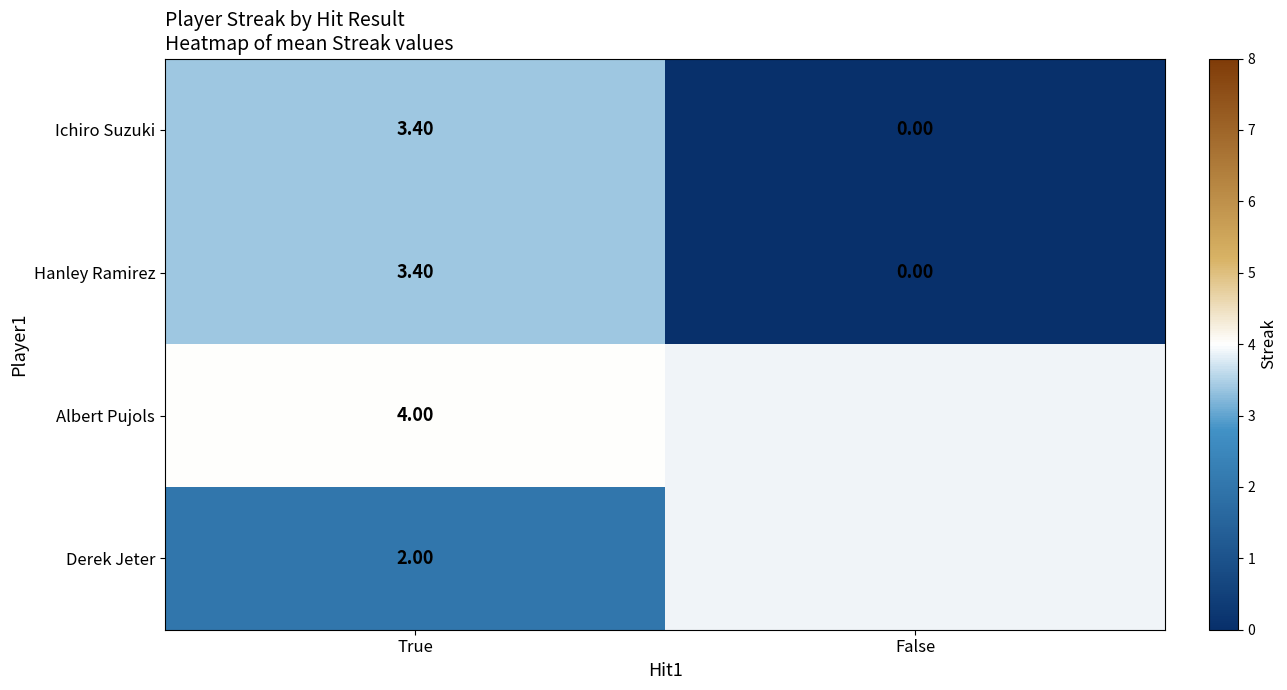

How many values in the Hanley Ramirez series exceed 3?

1